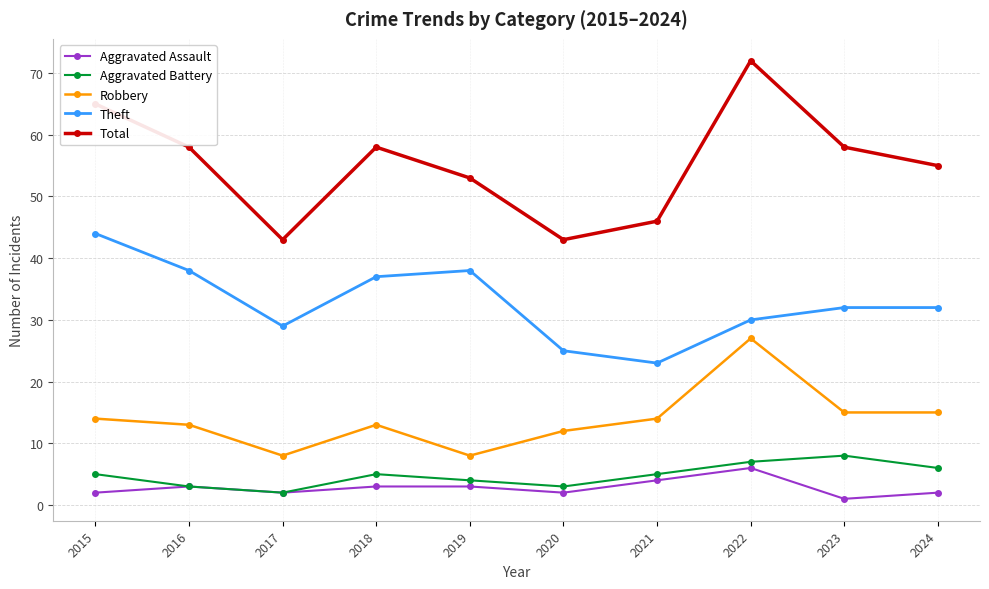

True or false: Aggravated Battery and Total cross at least once.

False